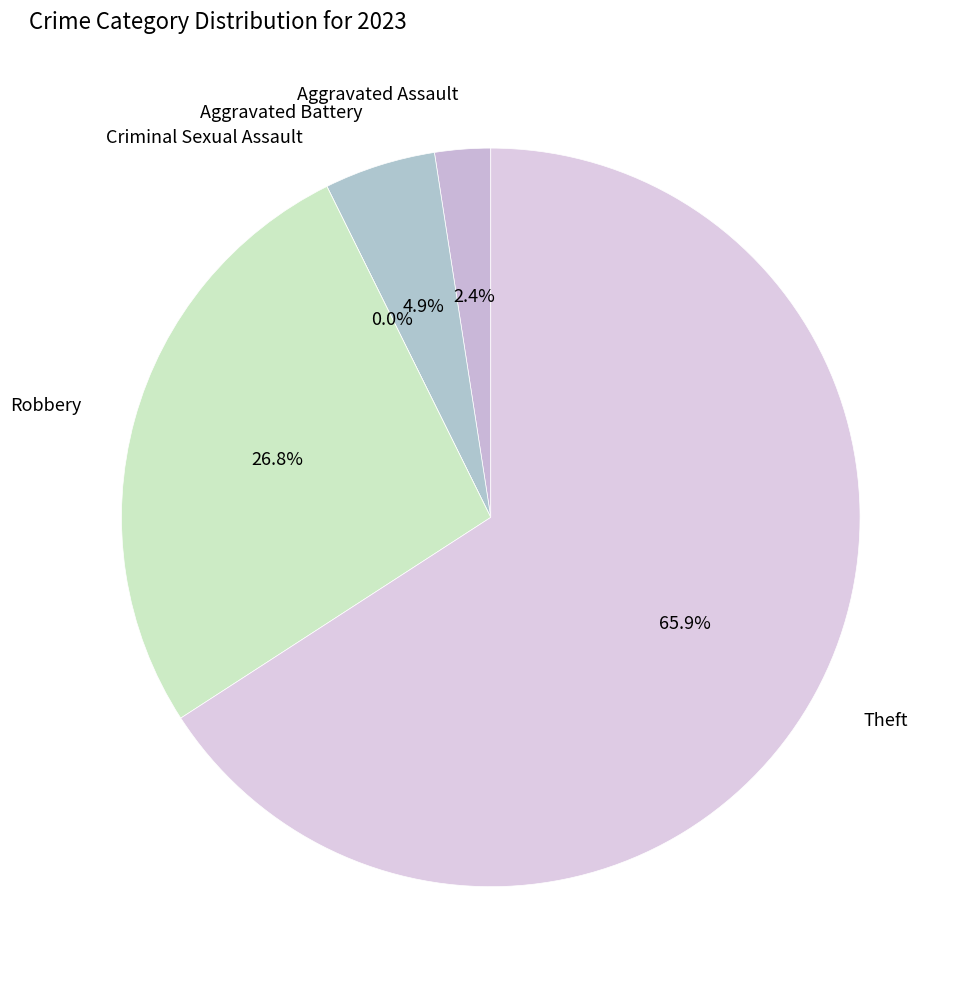

To the nearest percent, what is the difference between the Aggravated Assault and Aggravated Battery slice percentages?

2%